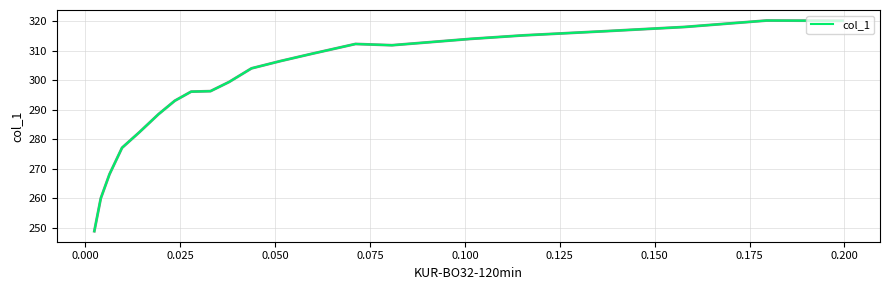

The value at 0.100 is 434.3. True or false?

False